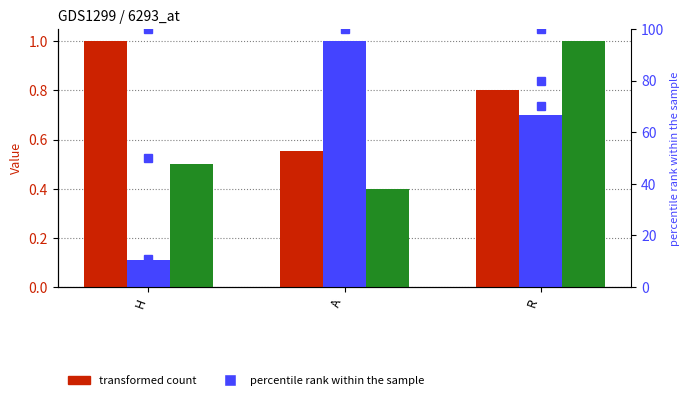

What is the difference between the H values at H and R?

0.2